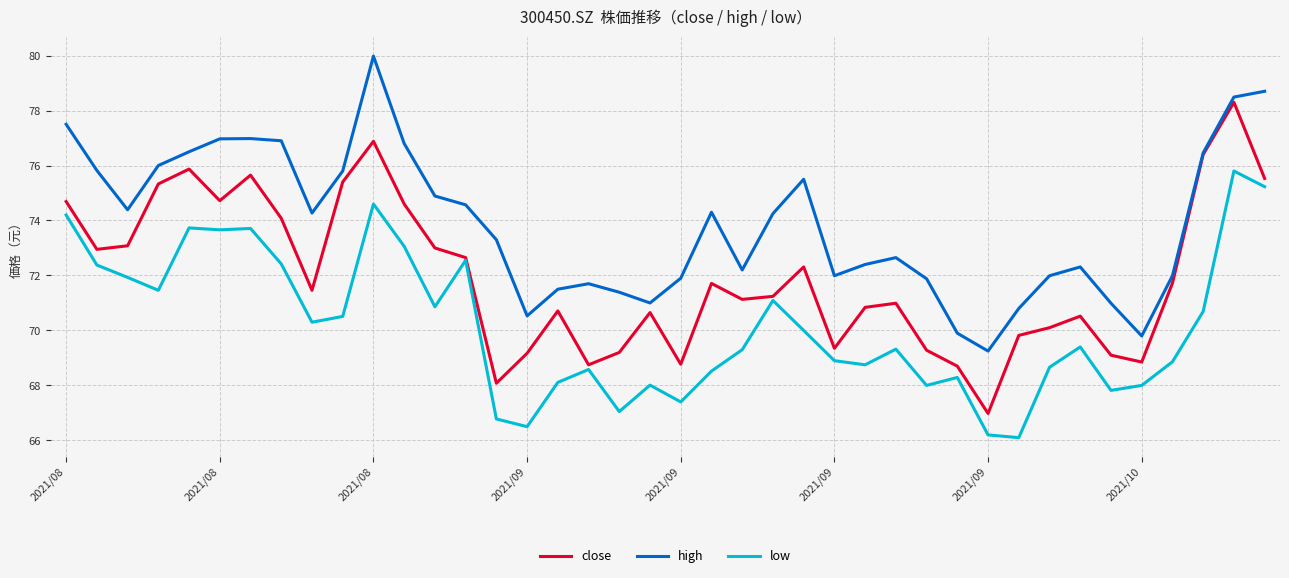

What are all the series names shown in the legend?

close, high, low